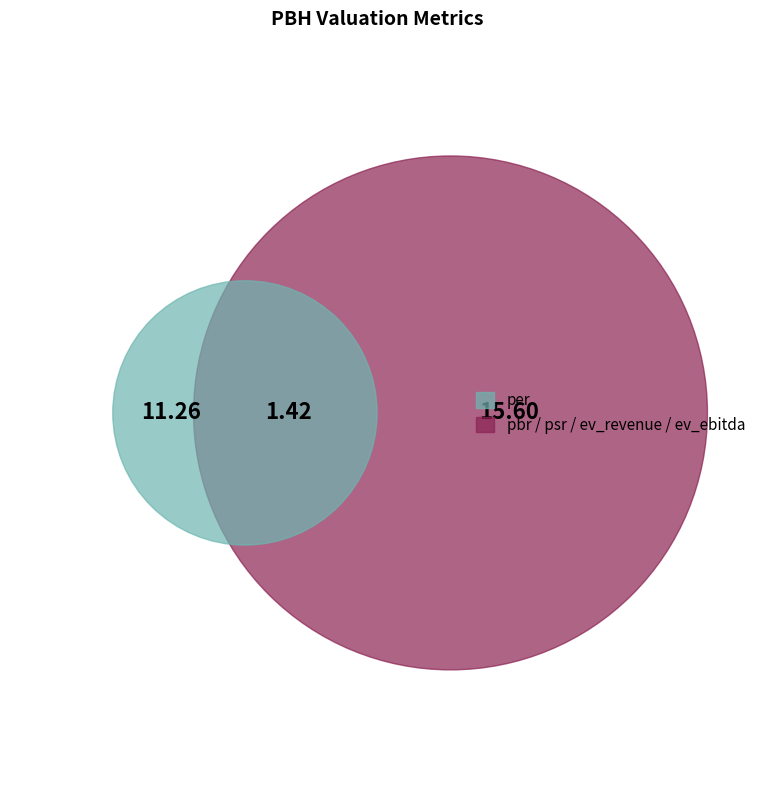

What percentage is the psr slice, to the nearest percent?

7%